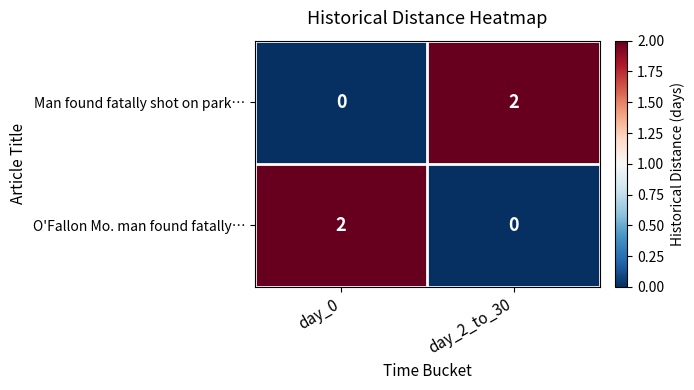

At which label does O'Fallon Mo. man found fatally… reach its minimum?

day_2_to_30